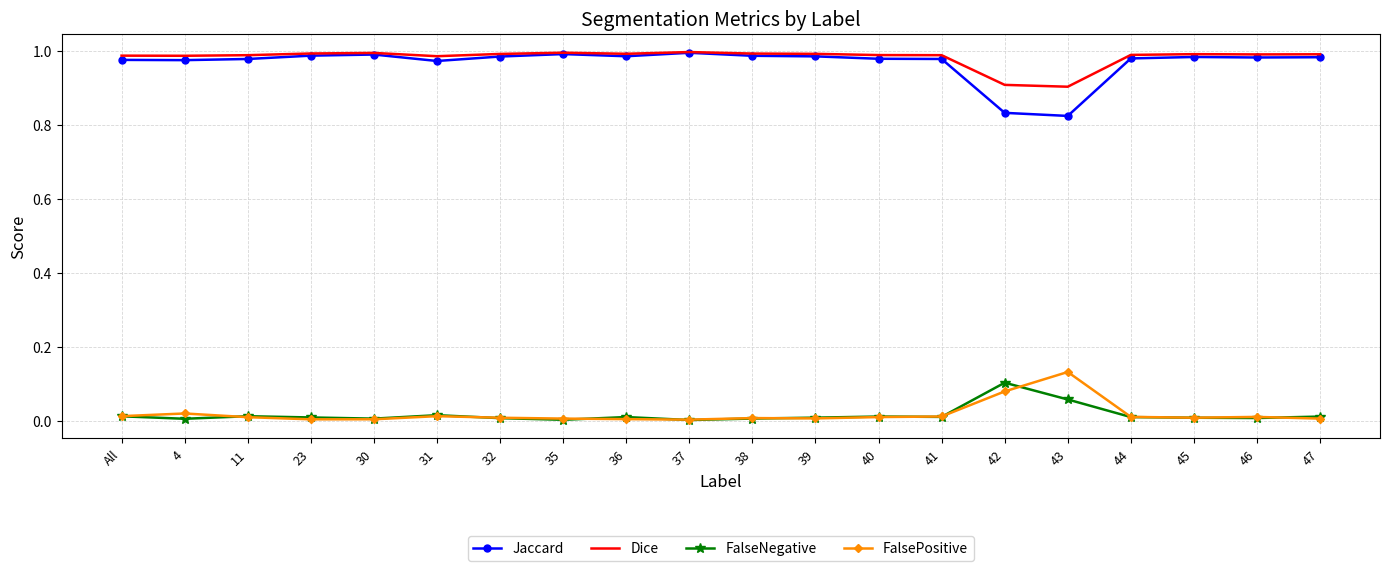

True or false: Jaccard and FalsePositive cross at least once.

False